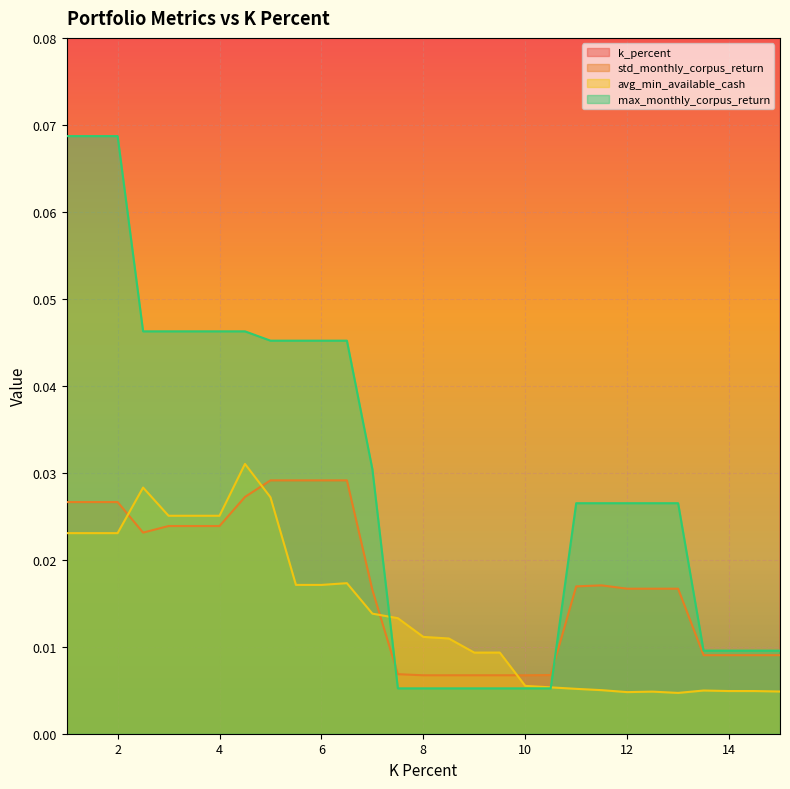

How many values in the k_percent series are below 8?

14